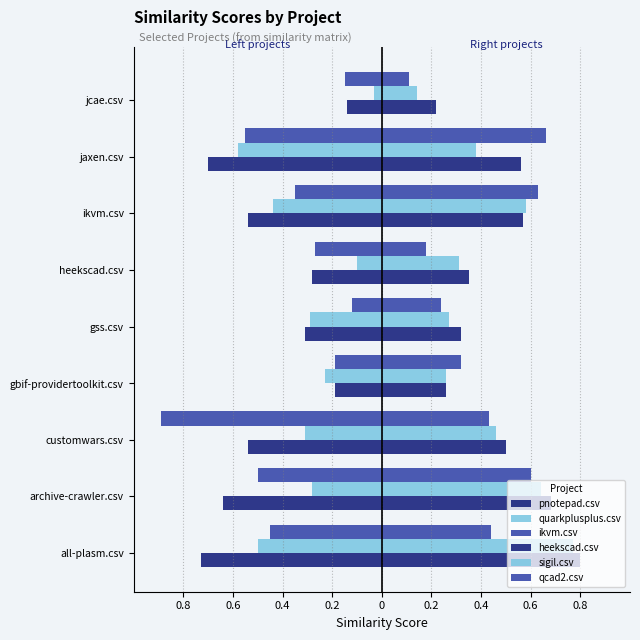

What is the smallest value displayed?

-0.9